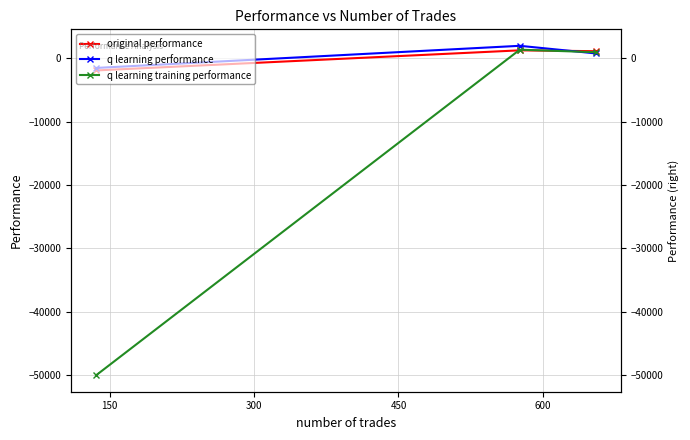

Reading right to left, extract all data points from this chart.

original performance: -1905.2	1267.1	1131.3
q learning performance: -1511.5	1981.7	778.9
q learning training performance: -50000.0	1370.2	969.5